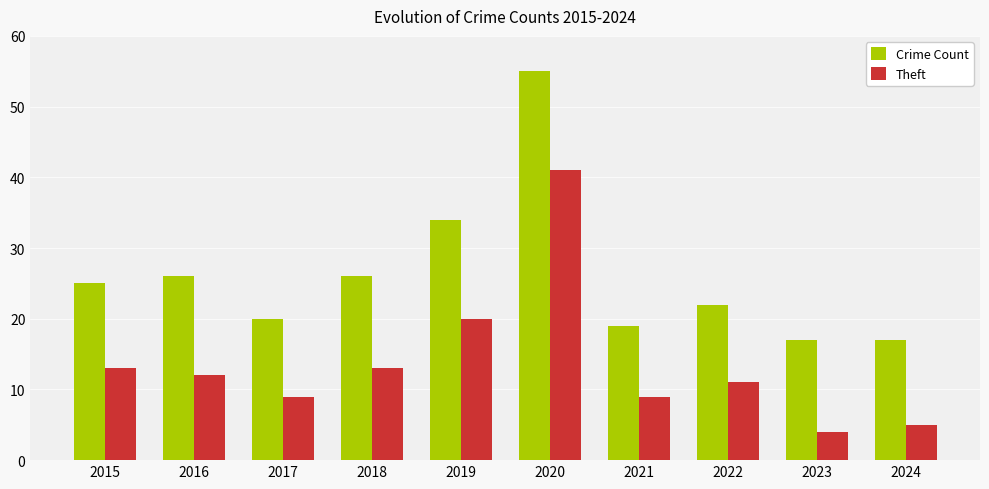

List the series in order of their peak value, highest first.

Crime Count, Theft